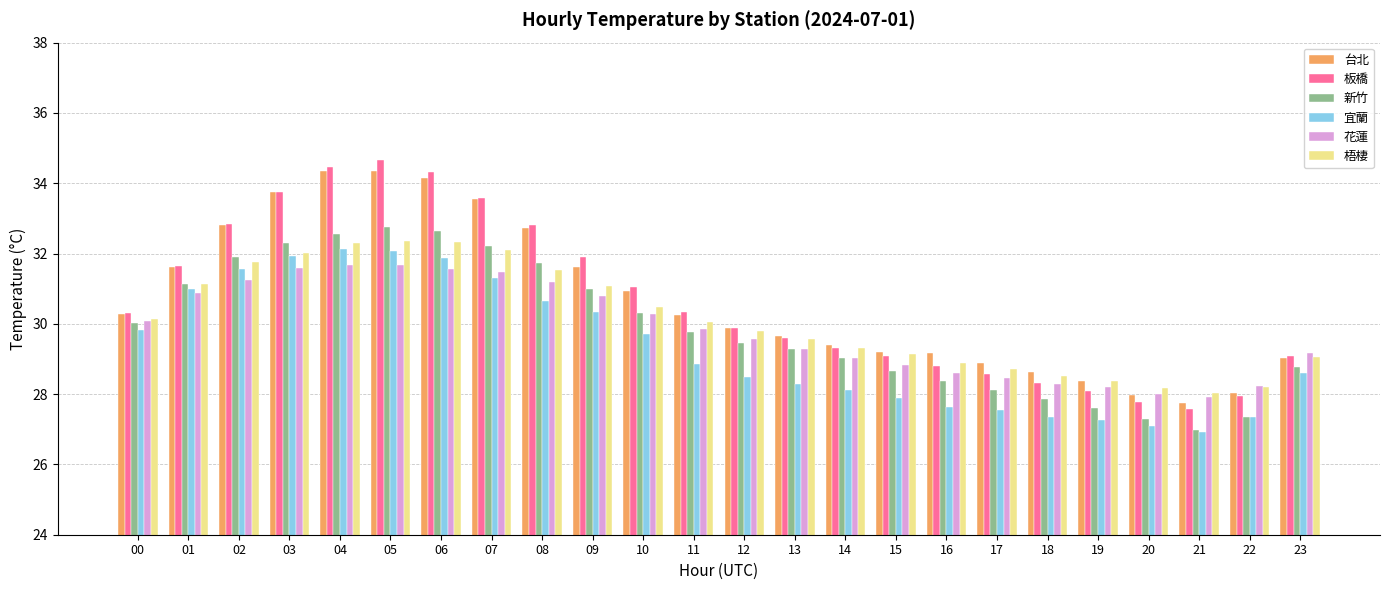

Is the value of 宜蘭 at 23 greater than the value of 花蓮 at 08?

No